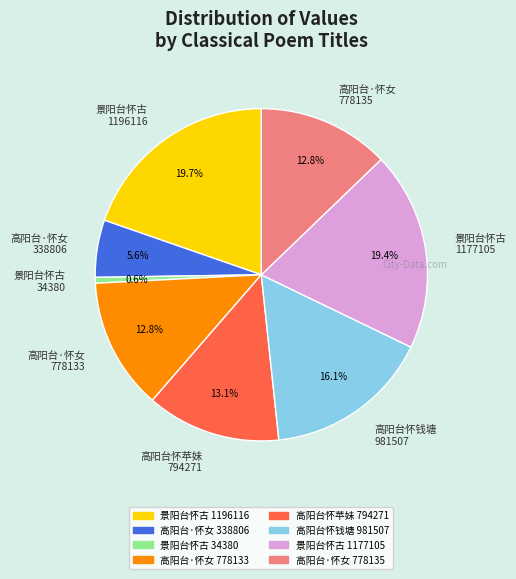

Does 高阳台怀苹妹 794271 account for over 50% of the chart?

No